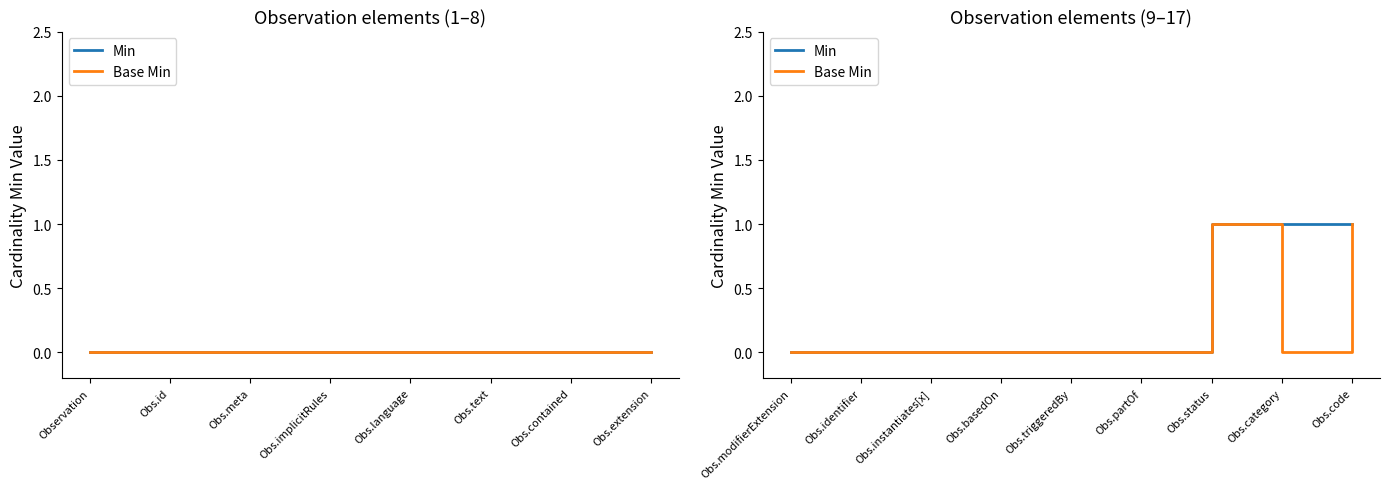

True or false: Min has more than 1 interior local peaks.

False